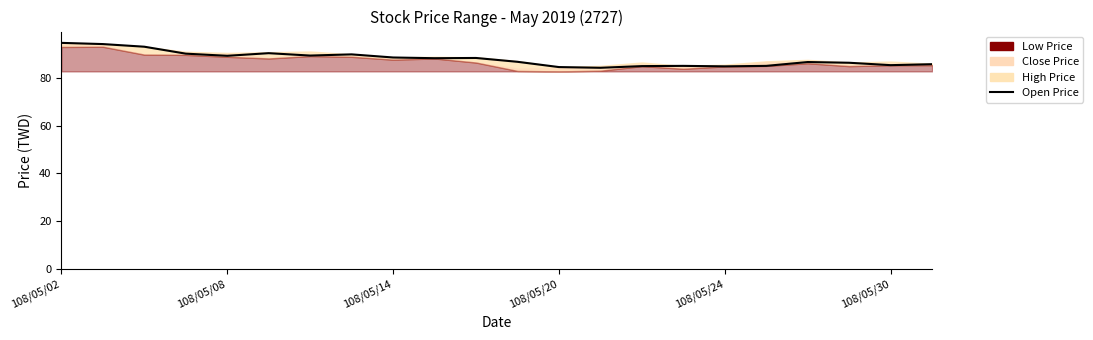

What position from the right is 10?

12